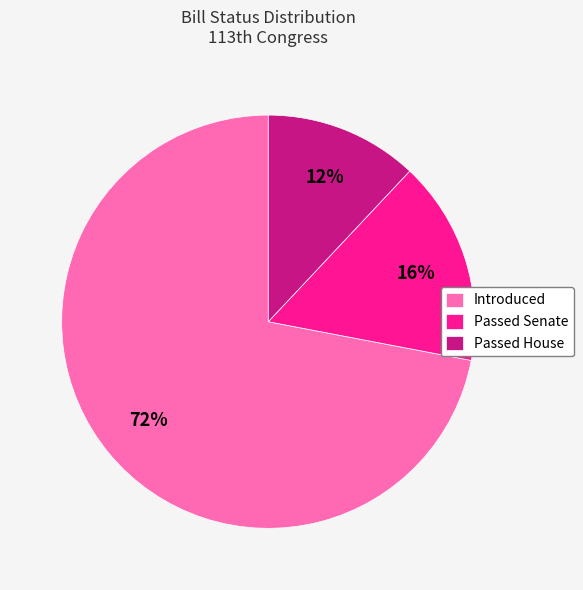

Approximately how many times larger is the value at Introduced compared to Passed House?

6.0